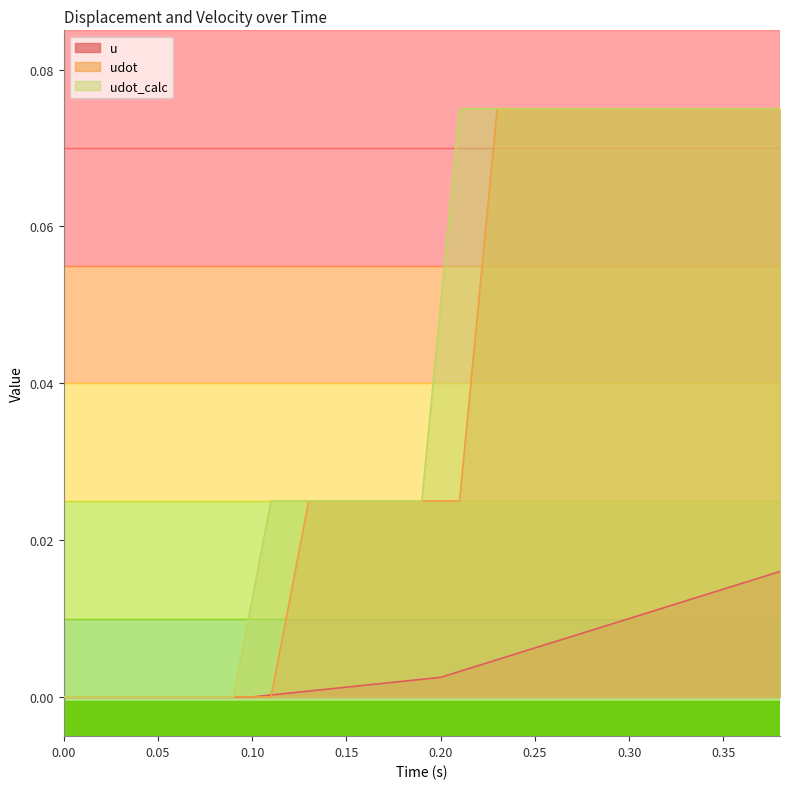

At how many categories does at least one series exceed 0?

29